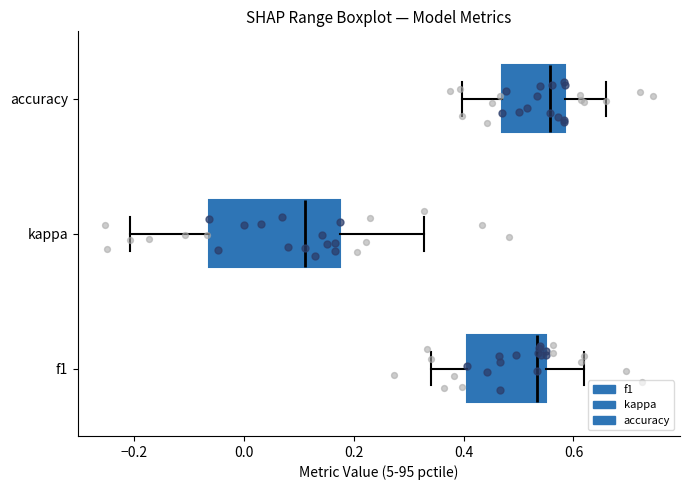

Reading bottom to top, read every box against the x-axis: the position of its median line, the range the box covers, and the ends of its whiskers. The values are not printed on the chart, so give them approximately, as read against the axis.

f1: median 0.54, box 0.40 to 0.56, whiskers 0.34 to 0.62
kappa: median 0.12, box -0.06 to 0.18, whiskers -0.20 to 0.32
accuracy: median 0.56, box 0.48 to 0.58, whiskers 0.40 to 0.66